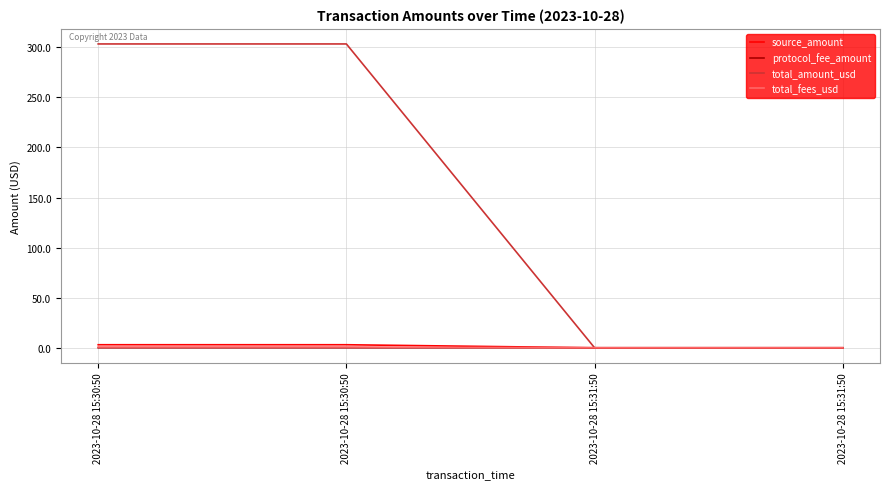

Between 2023-10-28 15:30:50 and 2023-10-28 15:31:50, which series saw the biggest shift?

total_amount_usd